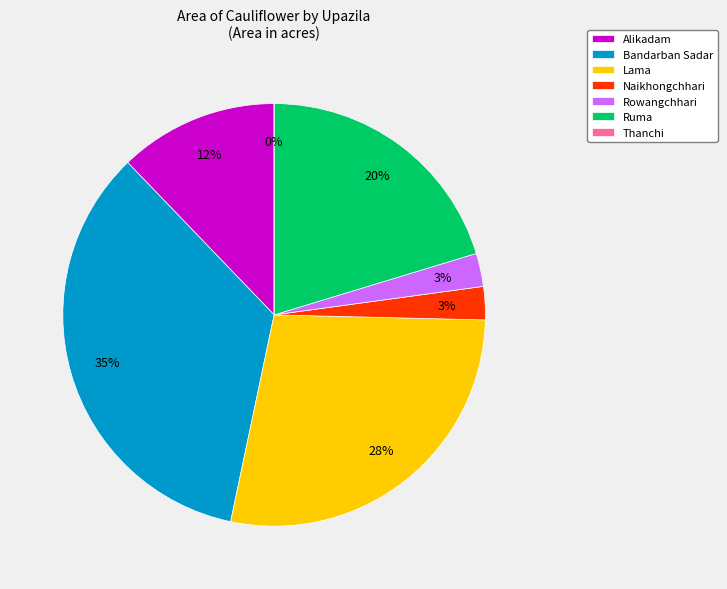

What is the change in value from Rowangchhari to Thanchi?

-5